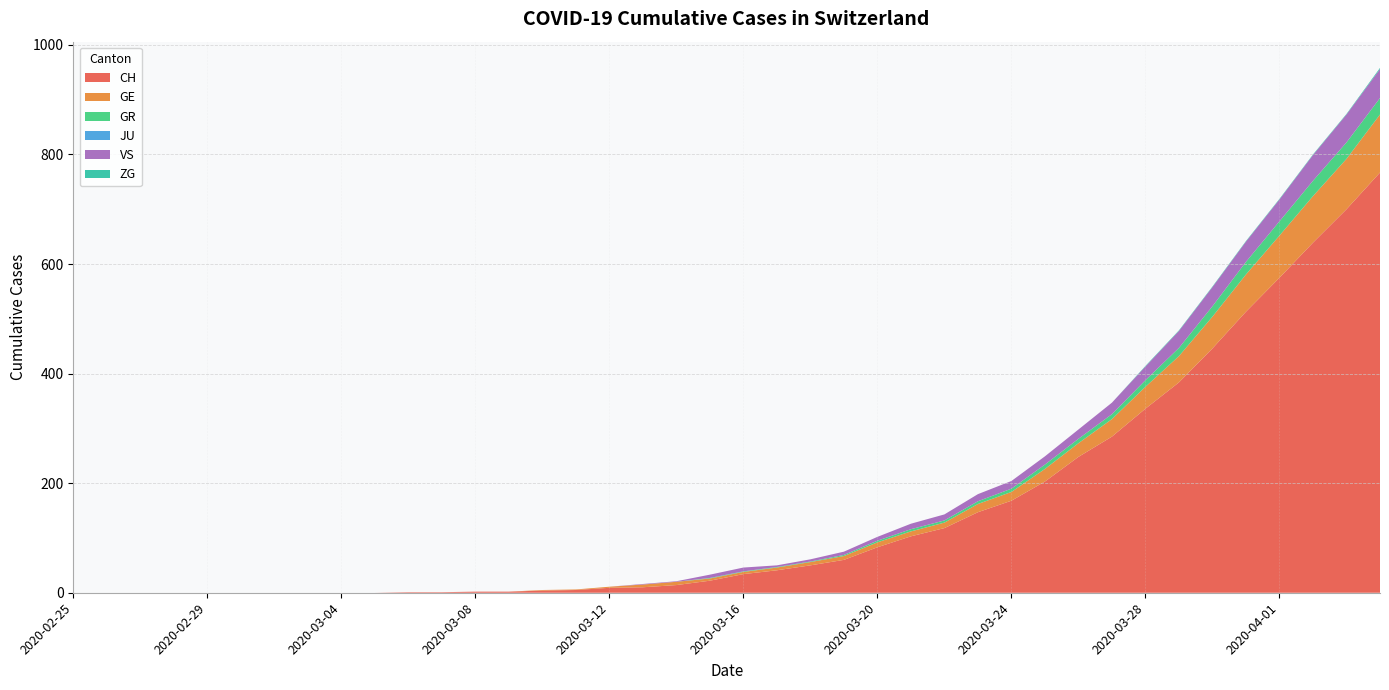

Reading right to left, transcribe all the data shown in this chart.

CH: 2020-04-04=767	2020-04-03=700	2020-04-02=639	2020-04-01=575	2020-03-31=513	2020-03-30=446	2020-03-29=384	2020-03-28=336	2020-03-27=285	2020-03-26=248	2020-03-25=203	2020-03-24=168	2020-03-23=147	2020-03-22=118	2020-03-21=103	2020-03-20=83	2020-03-19=60	2020-03-18=50	2020-03-17=41	2020-03-16=34	2020-03-15=22	2020-03-14=14	2020-03-13=10	2020-03-12=9	2020-03-11=5	2020-03-10=4	2020-03-09=2	2020-03-08=2	2020-03-07=1	2020-03-06=1	2020-03-05=0	2020-03-04=0	2020-03-03=0	2020-03-02=0	2020-03-01=0	2020-02-29=0	2020-02-28=0	2020-02-27=0	2020-02-26=0	2020-02-25=0
GE: 2020-04-04=106	2020-04-03=92	2020-04-02=85	2020-04-01=77	2020-03-31=68	2020-03-30=58	2020-03-29=48	2020-03-28=40	2020-03-27=32	2020-03-26=25	2020-03-25=23	2020-03-24=16	2020-03-23=15	2020-03-22=10	2020-03-21=9	2020-03-20=9	2020-03-19=7	2020-03-18=6	2020-03-17=5	2020-03-16=4	2020-03-15=4	2020-03-14=6	2020-03-13=5	2020-03-12=2	2020-03-11=1	2020-03-10=1	2020-03-09=0	2020-03-08=0	2020-03-07=0	2020-03-06=0	2020-03-05=0	2020-03-04=0	2020-03-03=0	2020-03-02=0	2020-03-01=0	2020-02-29=0	2020-02-28=0	2020-02-27=0	2020-02-26=0	2020-02-25=0
GR: 2020-04-04=30	2020-04-03=30	2020-04-02=28	2020-04-01=26	2020-03-31=23	2020-03-30=19	2020-03-29=15	2020-03-28=12	2020-03-27=9	2020-03-26=8	2020-03-25=8	2020-03-24=6	2020-03-23=5	2020-03-22=4	2020-03-21=4	2020-03-20=3	2020-03-19=2	2020-03-18=1	2020-03-17=1	2020-03-16=1	2020-03-15=1	2020-03-14=0	2020-03-13=0	2020-03-12=0	2020-03-11=0	2020-03-10=0	2020-03-09=0	2020-03-08=0	2020-03-07=0	2020-03-06=0	2020-03-05=0	2020-03-04=0	2020-03-03=0	2020-03-02=0	2020-03-01=0	2020-02-29=0	2020-02-28=0	2020-02-27=0	2020-02-26=0	2020-02-25=0
JU: 2020-04-04=0	2020-04-03=0	2020-04-02=0	2020-04-01=0	2020-03-31=0	2020-03-30=0	2020-03-29=0	2020-03-28=0	2020-03-27=0	2020-03-26=0	2020-03-25=0	2020-03-24=0	2020-03-23=0	2020-03-22=0	2020-03-21=0	2020-03-20=0	2020-03-19=0	2020-03-18=0	2020-03-17=0	2020-03-16=0	2020-03-15=0	2020-03-14=0	2020-03-13=0	2020-03-12=0	2020-03-11=0	2020-03-10=0	2020-03-09=0	2020-03-08=0	2020-03-07=0	2020-03-06=0	2020-03-05=0	2020-03-04=0	2020-03-03=0	2020-03-02=0	2020-03-01=0	2020-02-29=0	2020-02-28=0	2020-02-27=0	2020-02-26=0	2020-02-25=0
VS: 2020-04-04=53	2020-04-03=51	2020-04-02=47	2020-04-01=40	2020-03-31=37	2020-03-30=35	2020-03-29=31	2020-03-28=25	2020-03-27=21	2020-03-26=17	2020-03-25=15	2020-03-24=14	2020-03-23=13	2020-03-22=11	2020-03-21=10	2020-03-20=7	2020-03-19=6	2020-03-18=4	2020-03-17=3	2020-03-16=7	2020-03-15=6	2020-03-14=1	2020-03-13=1	2020-03-12=0	2020-03-11=0	2020-03-10=0	2020-03-09=0	2020-03-08=0	2020-03-07=0	2020-03-06=0	2020-03-05=0	2020-03-04=0	2020-03-03=0	2020-03-02=0	2020-03-01=0	2020-02-29=0	2020-02-28=0	2020-02-27=0	2020-02-26=0	2020-02-25=0
ZG: 2020-04-04=2	2020-04-03=1	2020-04-02=1	2020-04-01=1	2020-03-31=1	2020-03-30=1	2020-03-29=1	2020-03-28=1	2020-03-27=0	2020-03-26=0	2020-03-25=0	2020-03-24=0	2020-03-23=0	2020-03-22=0	2020-03-21=0	2020-03-20=0	2020-03-19=0	2020-03-18=0	2020-03-17=0	2020-03-16=0	2020-03-15=0	2020-03-14=0	2020-03-13=0	2020-03-12=0	2020-03-11=0	2020-03-10=0	2020-03-09=0	2020-03-08=0	2020-03-07=0	2020-03-06=0	2020-03-05=0	2020-03-04=0	2020-03-03=0	2020-03-02=0	2020-03-01=0	2020-02-29=0	2020-02-28=0	2020-02-27=0	2020-02-26=0	2020-02-25=0